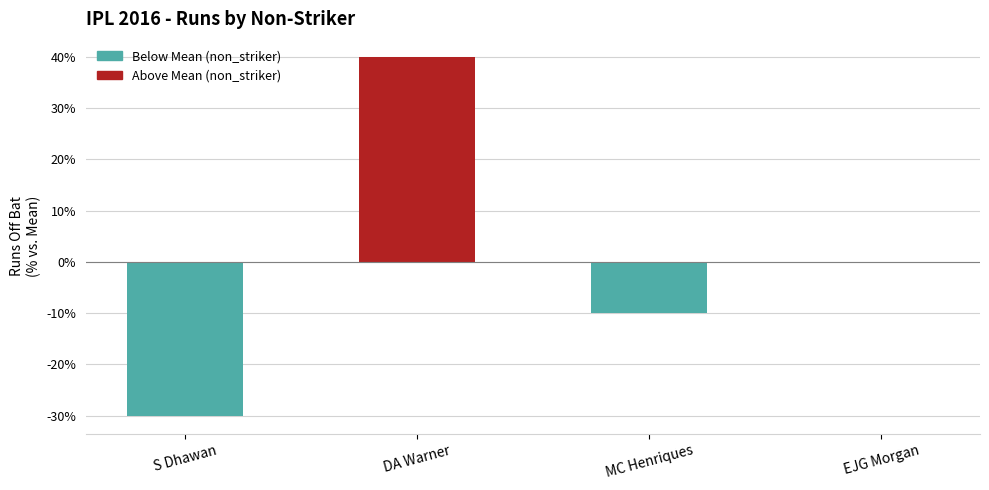

What value does the data have at DA Warner?

40